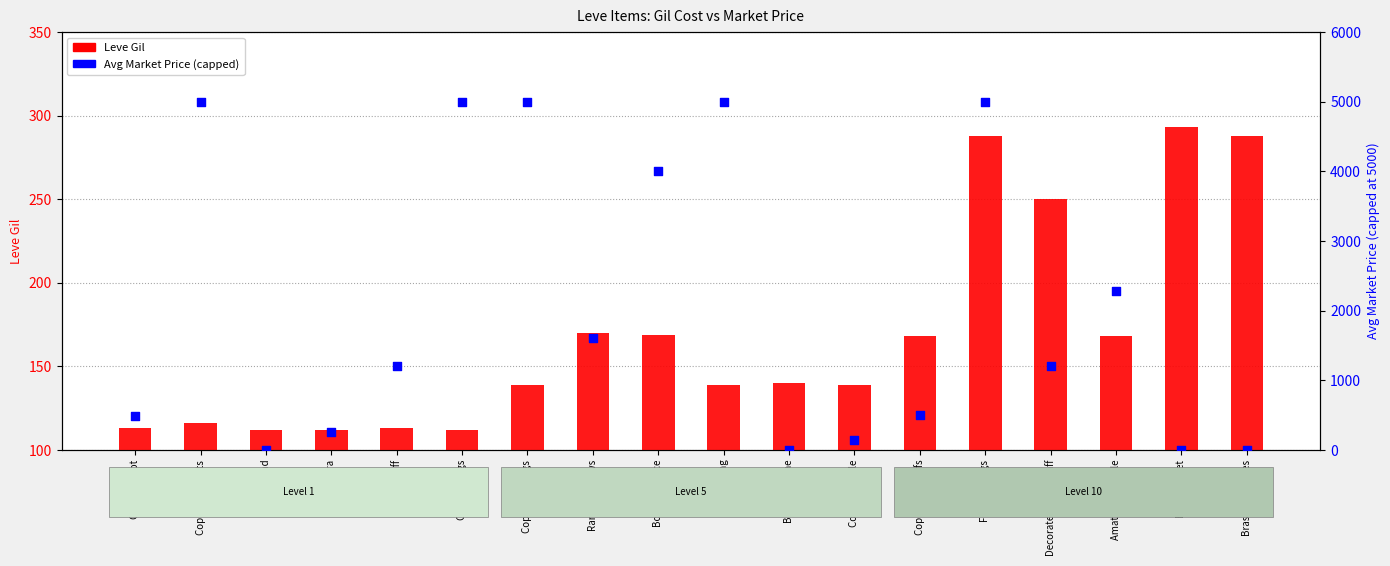

Which series contains the highest Y value?

Avg Market Price (capped)